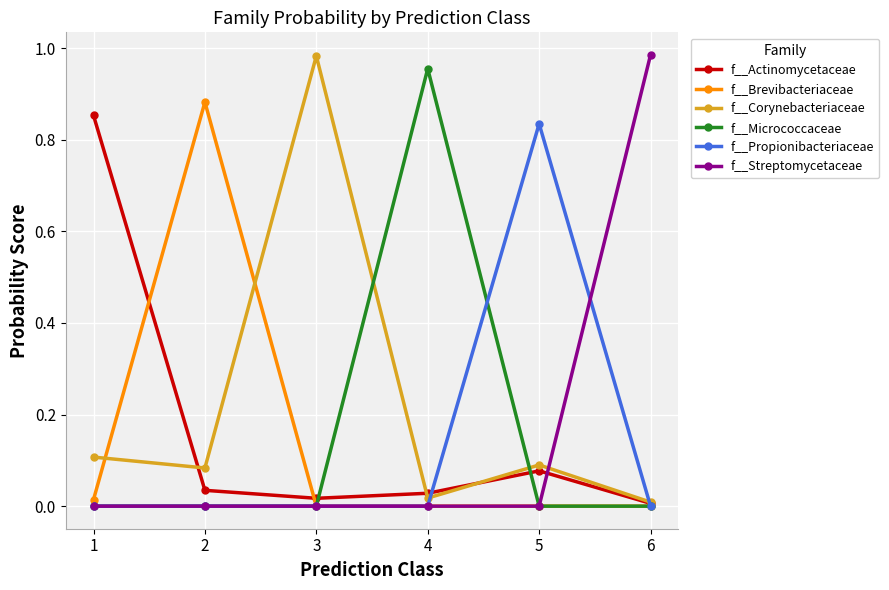

Does the chart have visible grid lines?

Yes